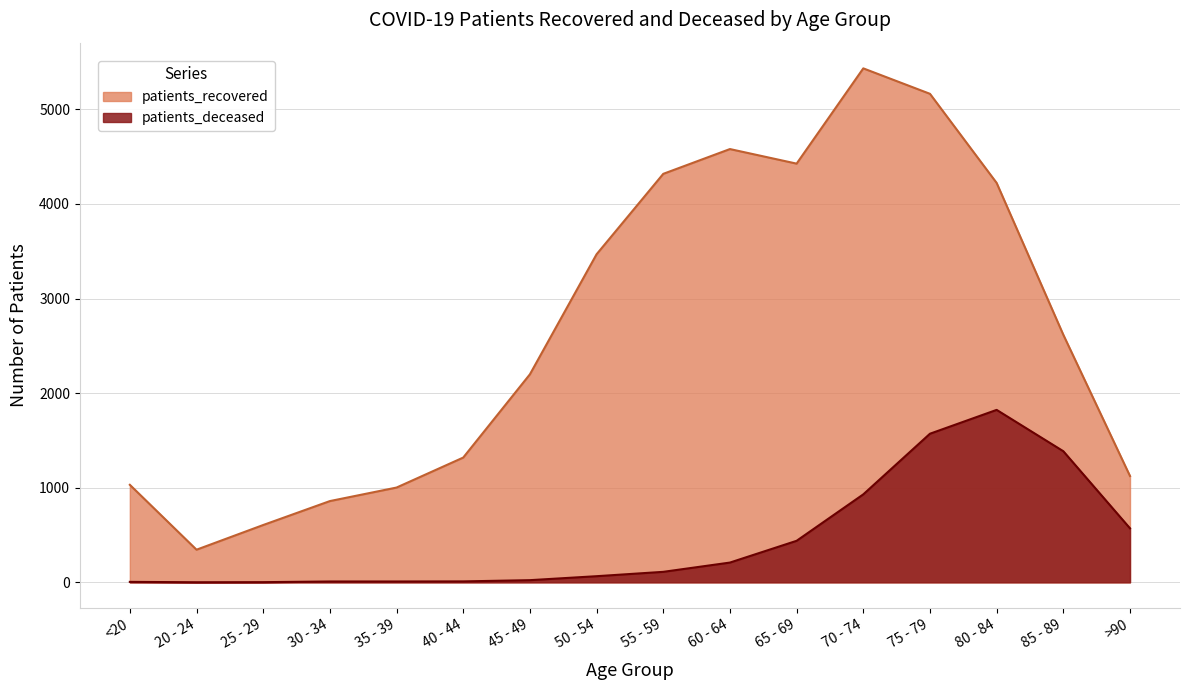

What is the value of the patients_deceased point at the 7th from the left?

23